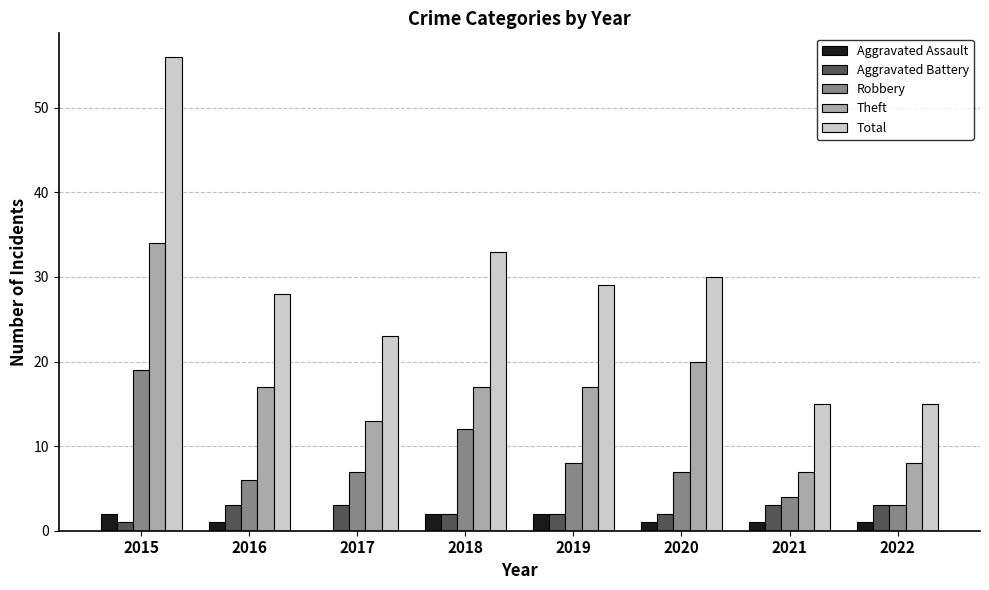

How many groups of bars are there?

8